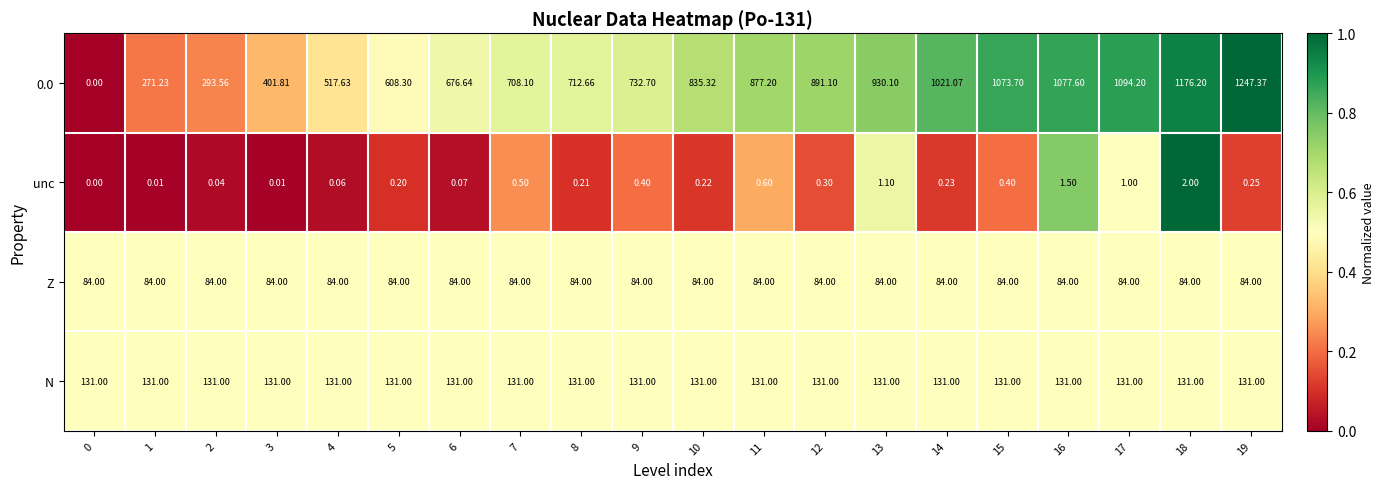

Is the value of unc at 6 greater than the value of Z at 5?

No